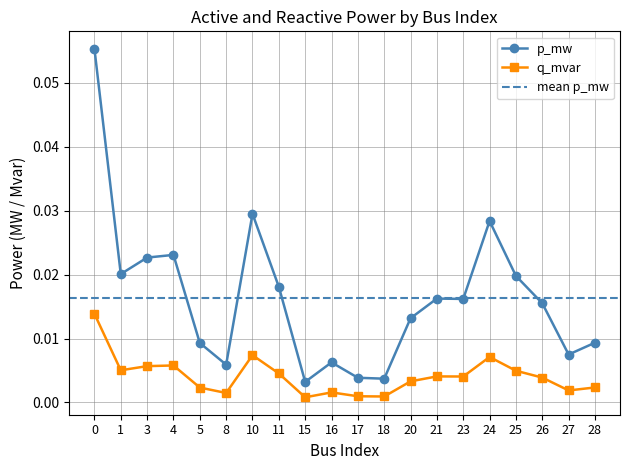

Reading left to right, transcribe all the data shown in this chart.

p_mw: 0=0.1	1=0.0	3=0.0	4=0.0	5=0.0	8=0.0	10=0.0	11=0.0	15=0.0	16=0.0	17=0.0	18=0.0	20=0.0	21=0.0	23=0.0	24=0.0	25=0.0	26=0.0	27=0.0	28=0.0
q_mvar: 0=0.0	1=0.0	3=0.0	4=0.0	5=0.0	8=0.0	10=0.0	11=0.0	15=0.0	16=0.0	17=0.0	18=0.0	20=0.0	21=0.0	23=0.0	24=0.0	25=0.0	26=0.0	27=0.0	28=0.0